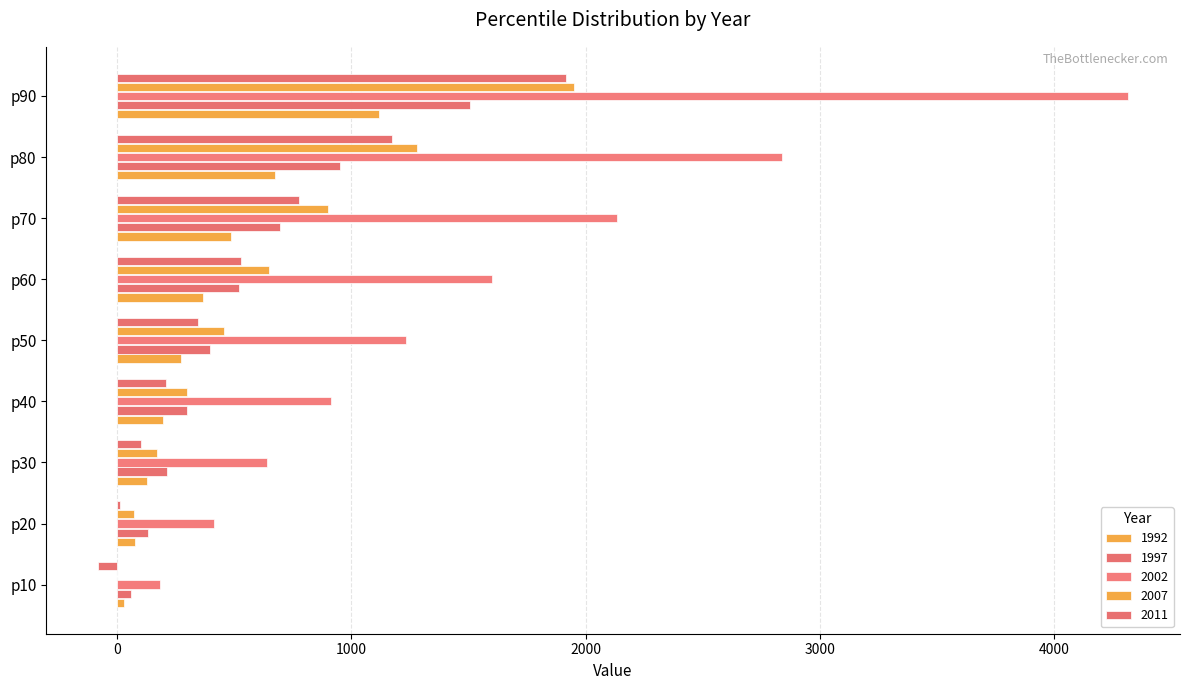

Which series has the widest spread of values?

2002